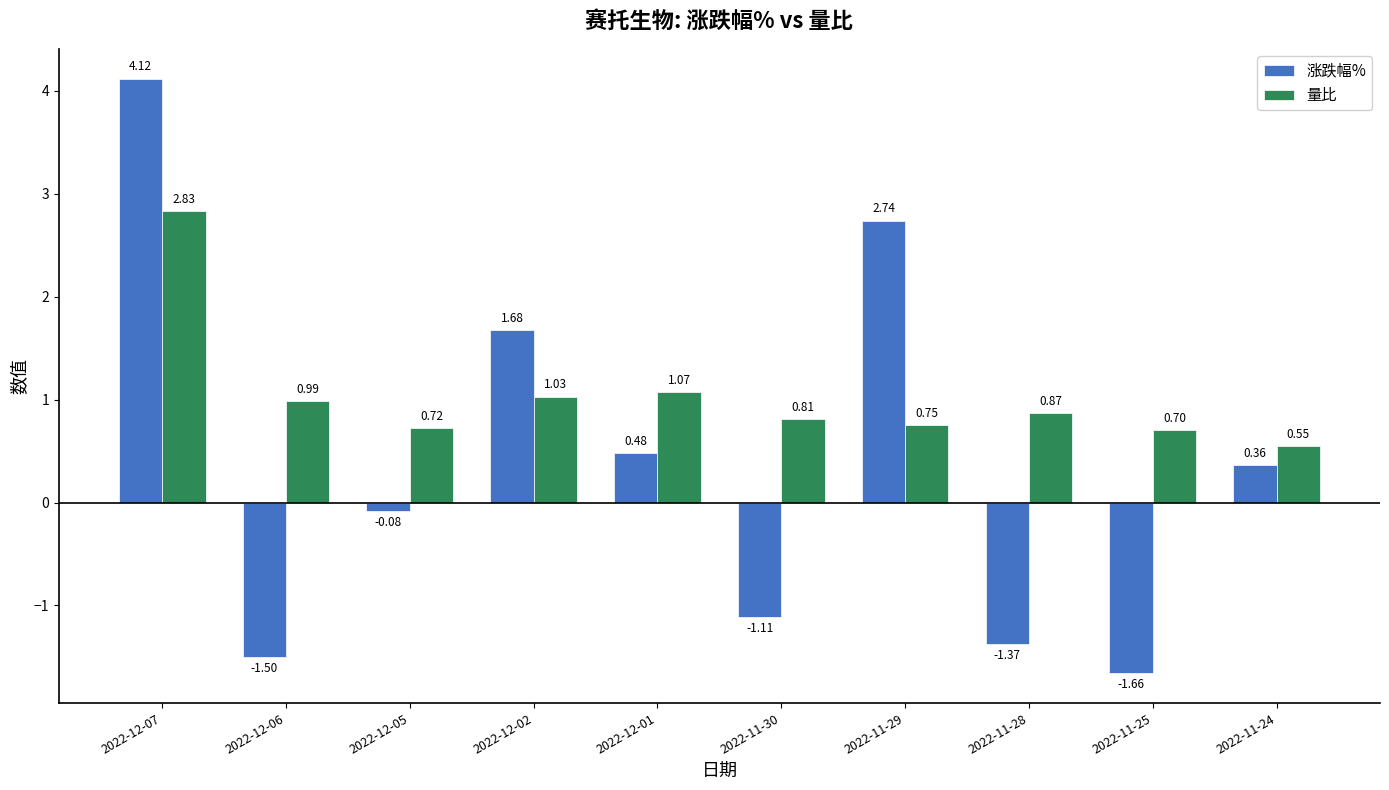

Is the value of 量比 at 2022-12-07 greater than the value of 涨跌幅% at 2022-11-24?

Yes